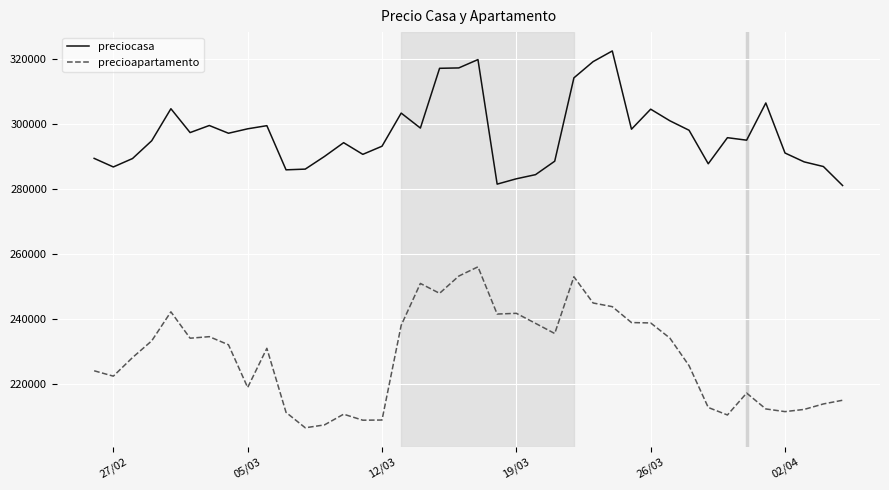

Which series has the largest range (max minus min)?

precioapartamento